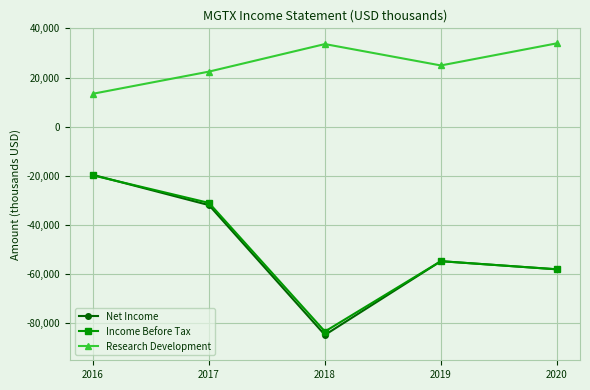

True or false: Income Before Tax has more than 0 interior local peaks.

True